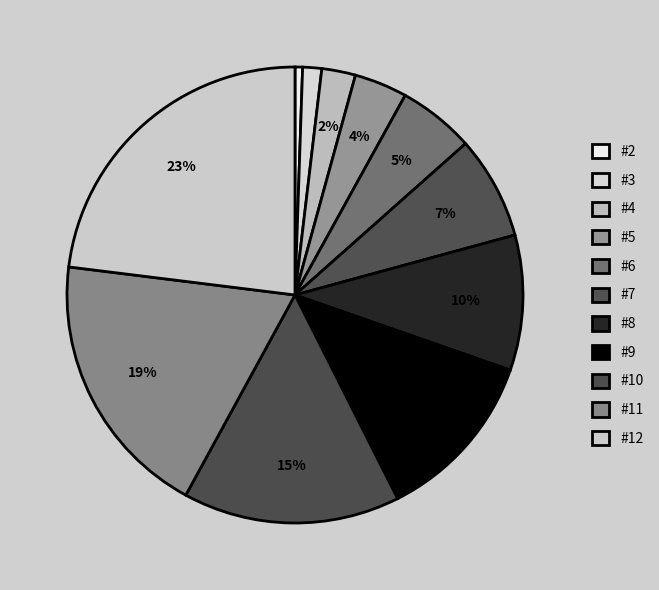

What percentage is the #5 slice, to the nearest percent?

4%